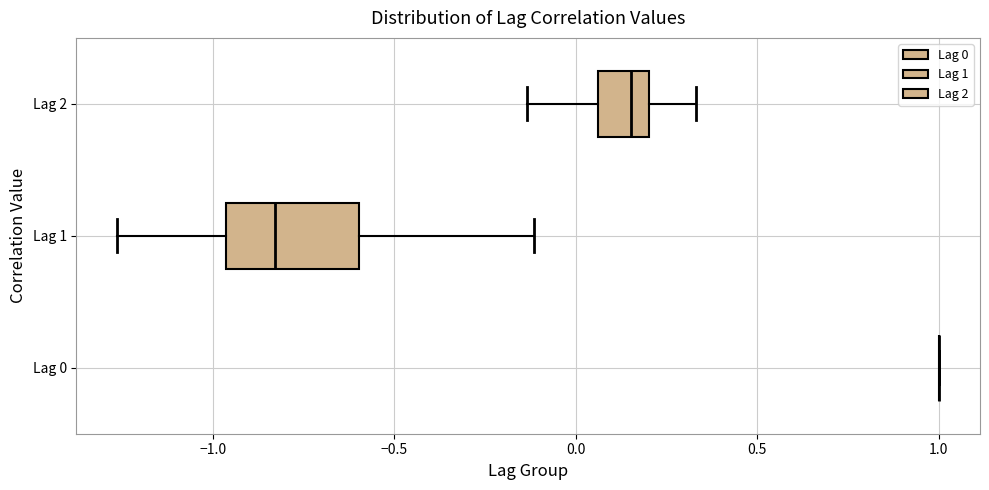

Reading bottom to top, transcribe this box plot: for each box, give where its median line is, the range the box spans, and where its two whiskers end, as read against the x-axis. The values are not printed on the chart, so give them approximately, as read against the axis.

Lag 0: box collapsed to a line at 1.00, whiskers 1.00 to 1.00
Lag 1: median -0.85, box -0.95 to -0.60, whiskers -1.25 to -0.10
Lag 2: median 0.15, box 0.05 to 0.20, whiskers -0.15 to 0.35